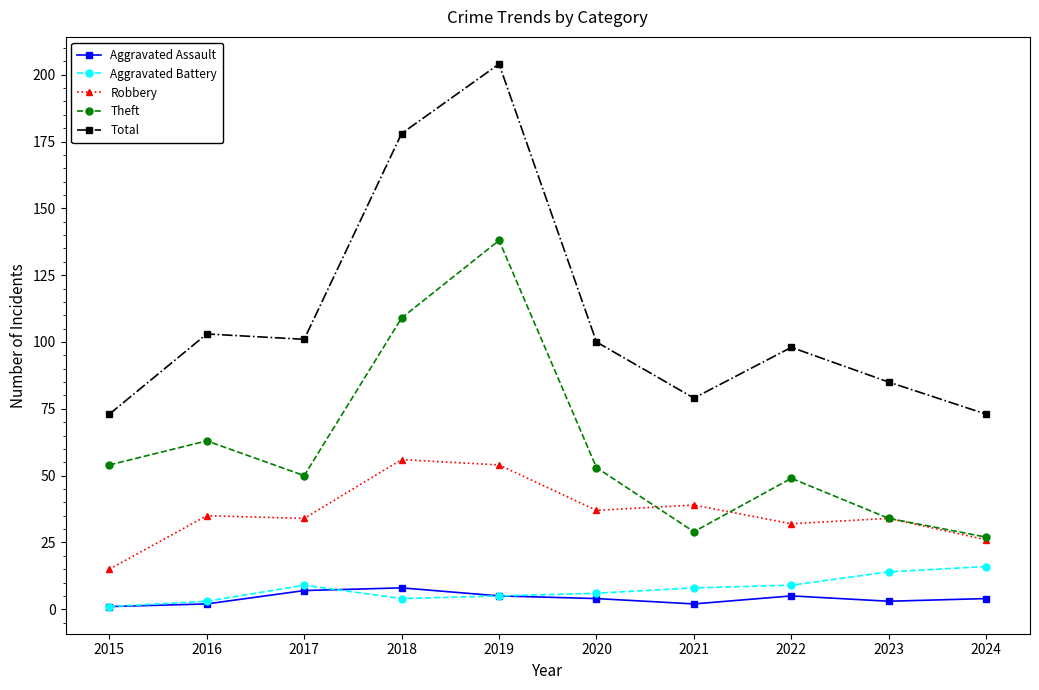

At which category does Aggravated Battery reach its first local peak?

2017